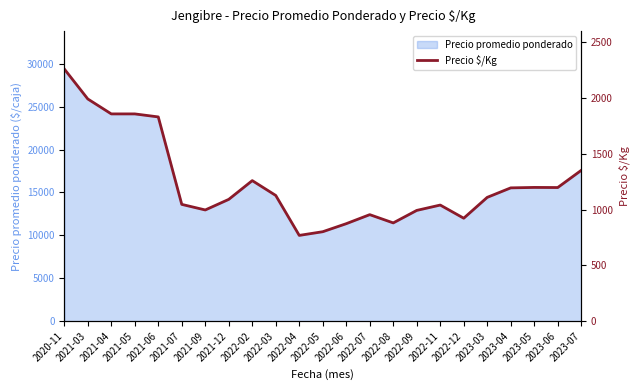

Which category has the lowest value across all series?

2022-04